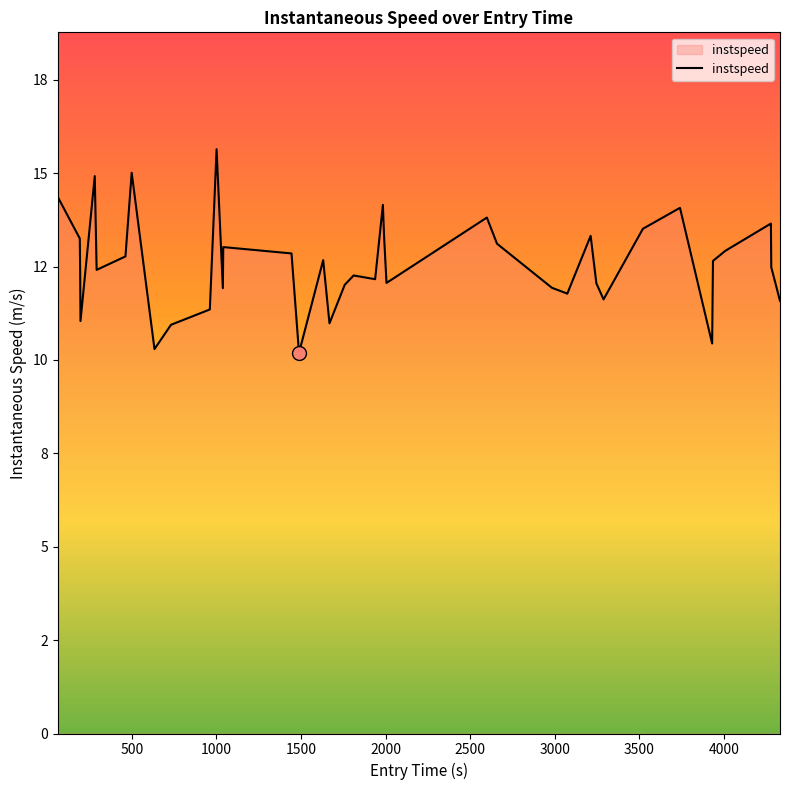

Does the chart display data point markers on the line(s)?

No